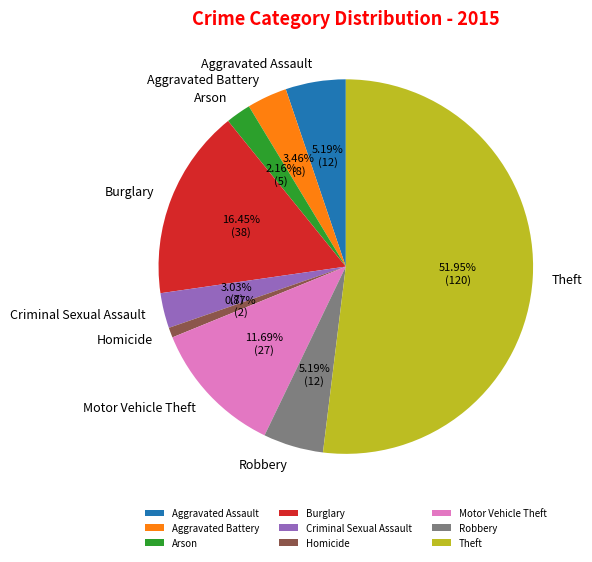

What percentage is the Arson slice, to the nearest percent?

2%